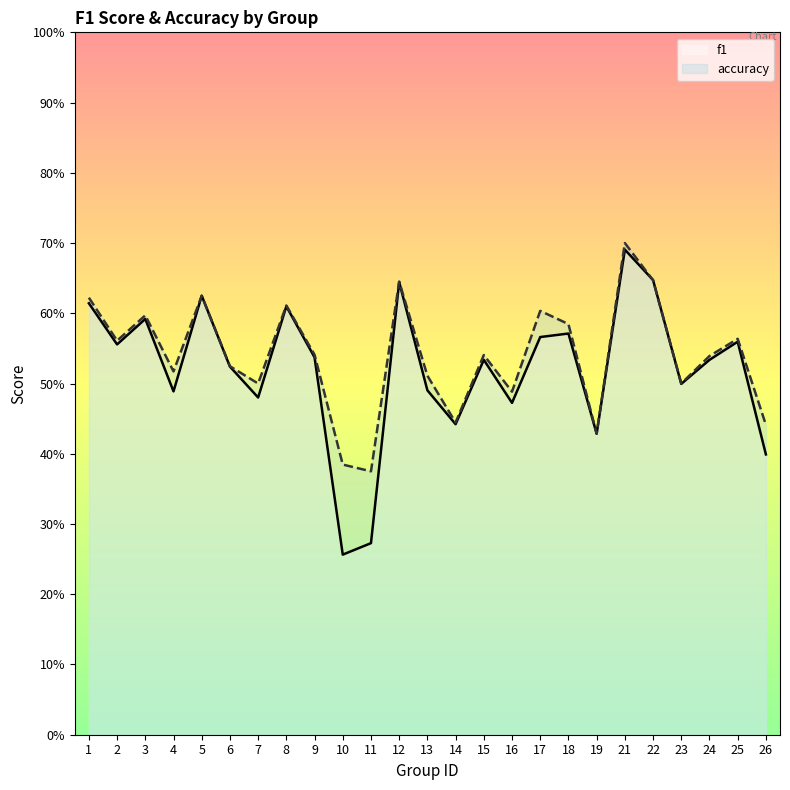

Which category has the lowest value in the f1 series?

10